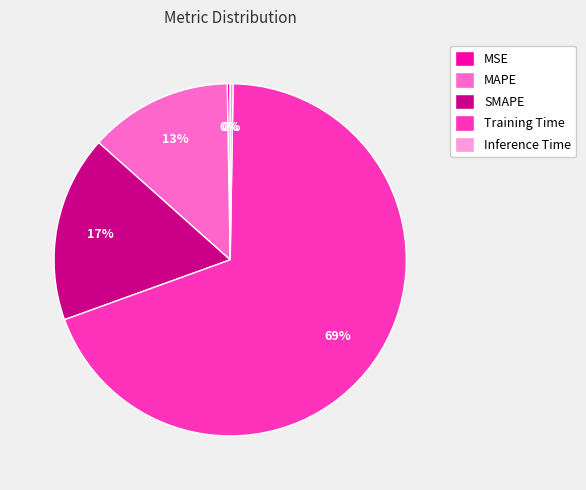

What is the largest slice in the pie chart?

Training Time